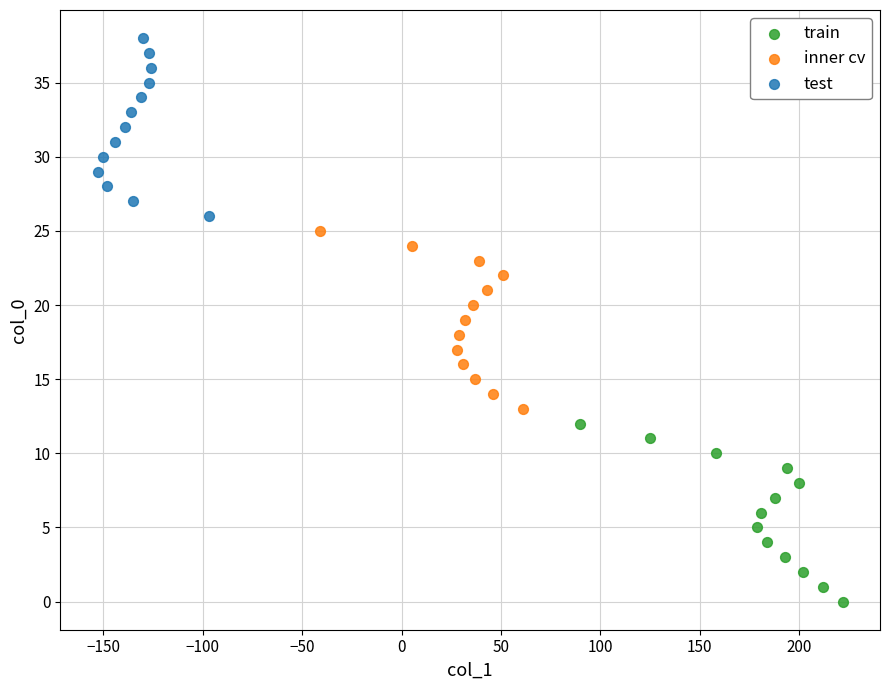

What are all the series names shown in the legend?

train, inner cv, test